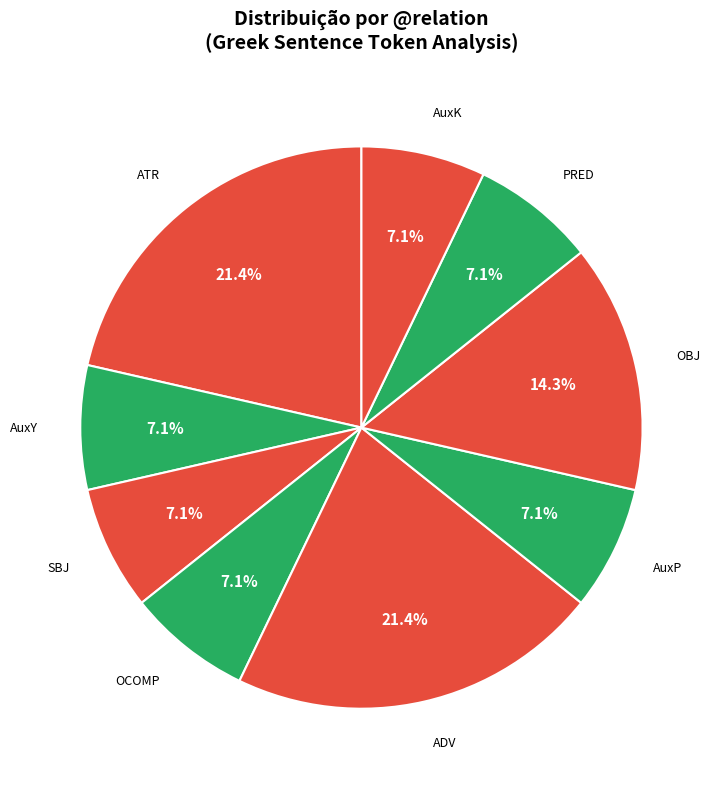

Approximately how many times larger is the value at OCOMP compared to OBJ?

0.5